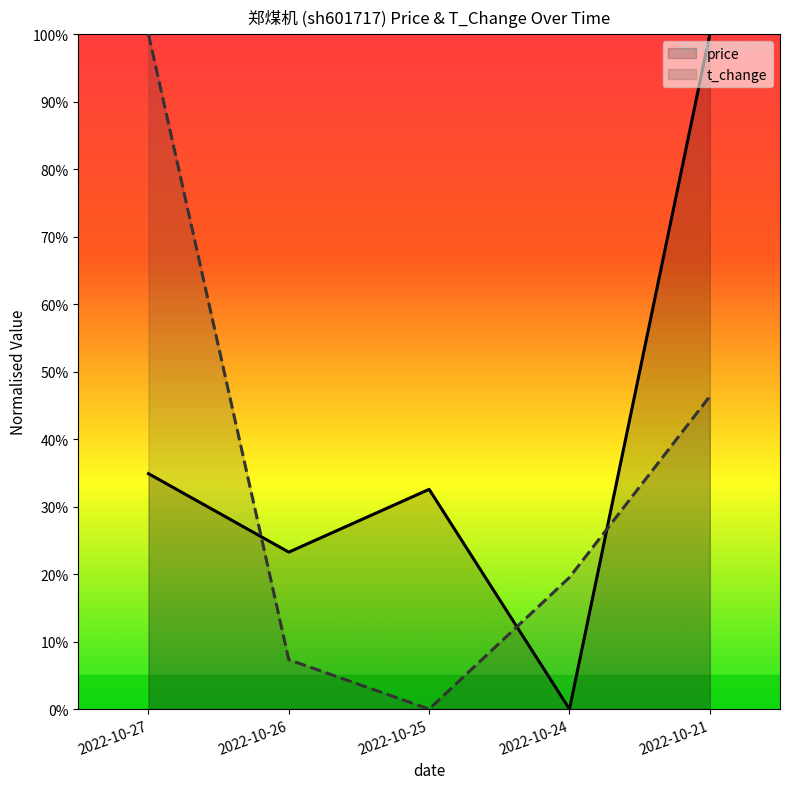

How many distinct data groups are displayed?

2